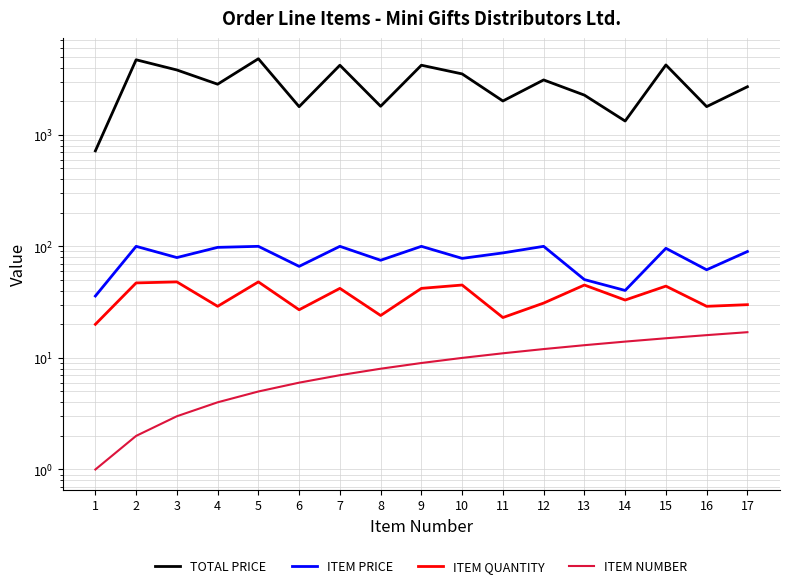

Rank the series by their maximum value, from lowest to highest.

ITEM NUMBER, ITEM QUANTITY, ITEM PRICE, TOTAL PRICE